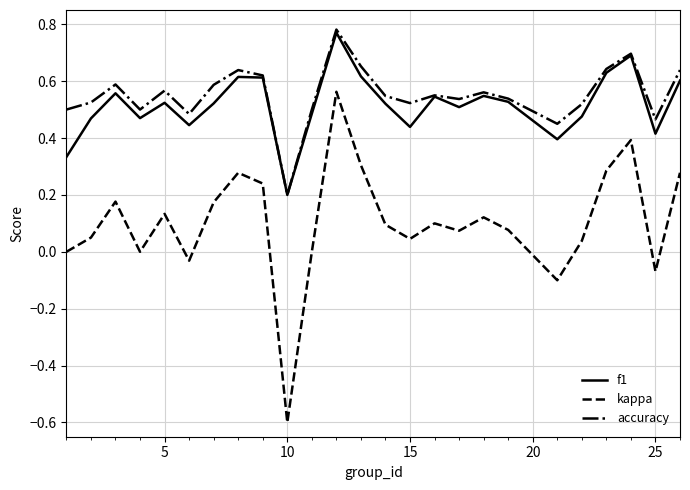

Count the accuracy values in the range 0 to 1.

25